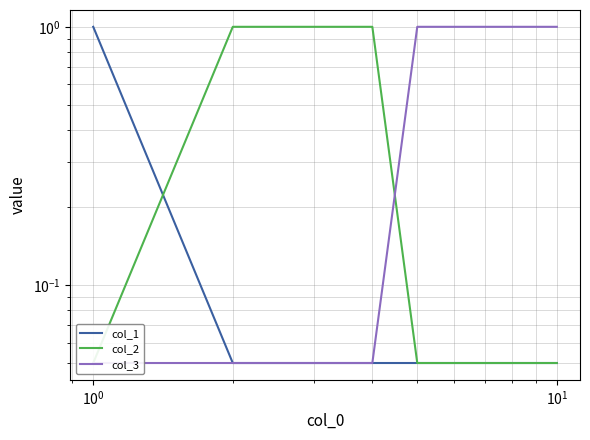

What is the difference between the highest and lowest values at $\mathdefault{10^{0}}$?

0.9